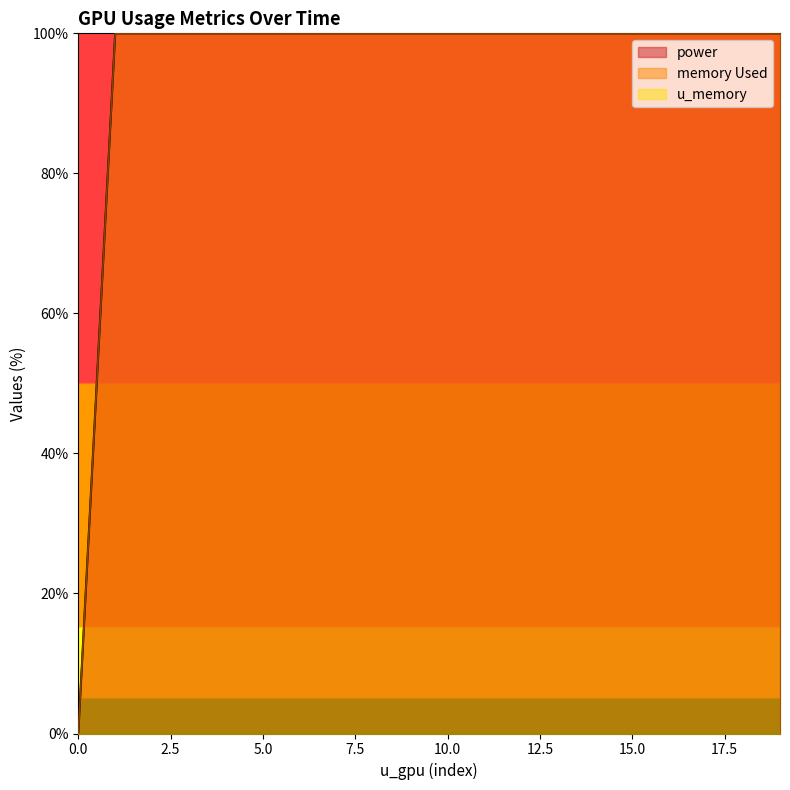

The value of power at 5.0 is 100.0. True or false?

True